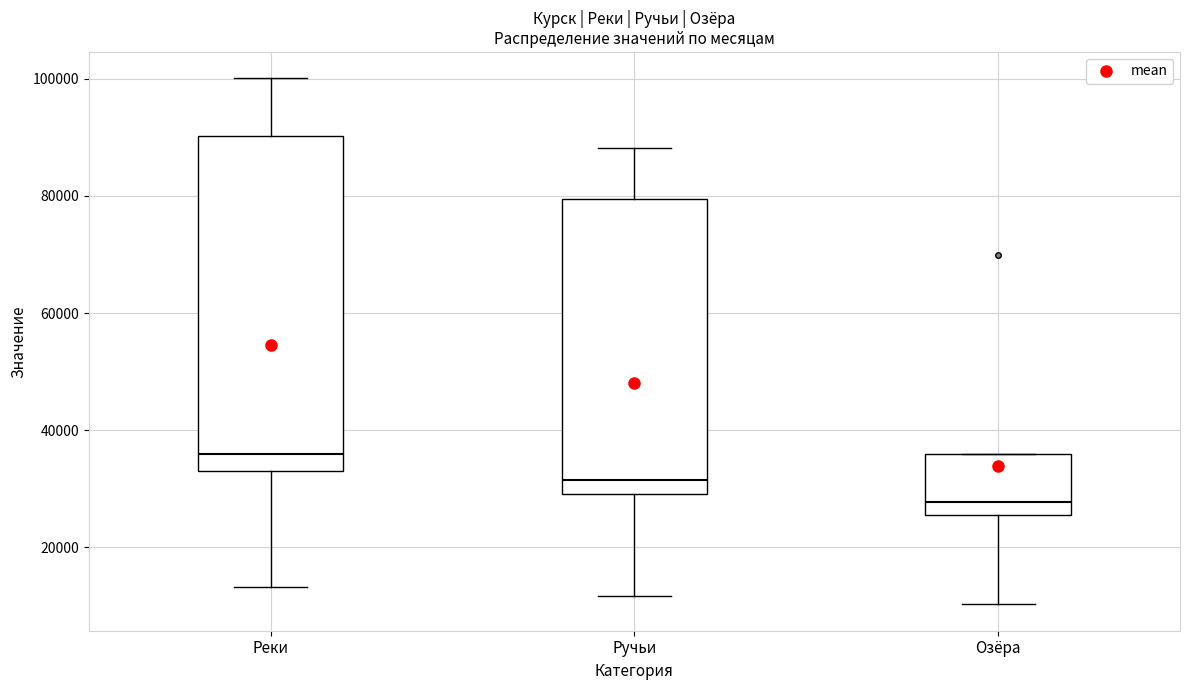

Reading left to right, transcribe this box plot: for each box, give where its median line is, the range the box spans, and where its two whiskers end, as read against the y-axis. The values are not printed on the chart, so give them approximately, as read against the axis.

Реки: median 36000, box 34000 to 90000, whiskers 14000 to 100000
Ручьи: median 32000, box 30000 to 80000, whiskers 12000 to 88000
Озёра: median 28000, box 26000 to 36000, whiskers 10000 to 36000